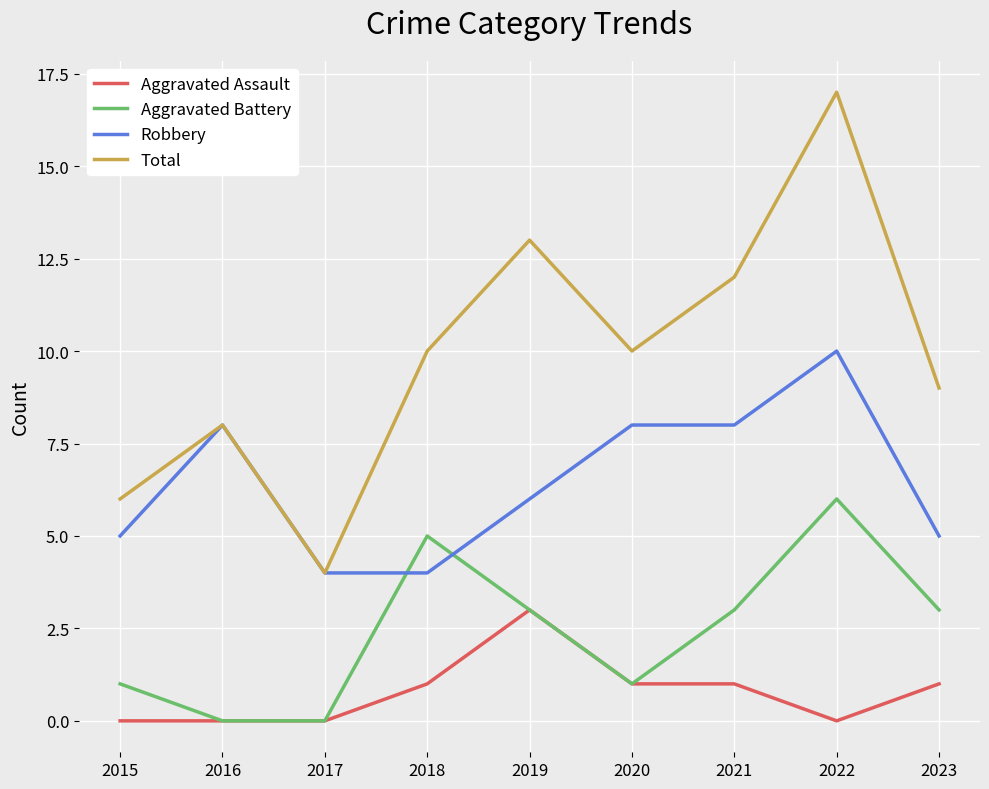

At which label does Total reach its peak?

2022